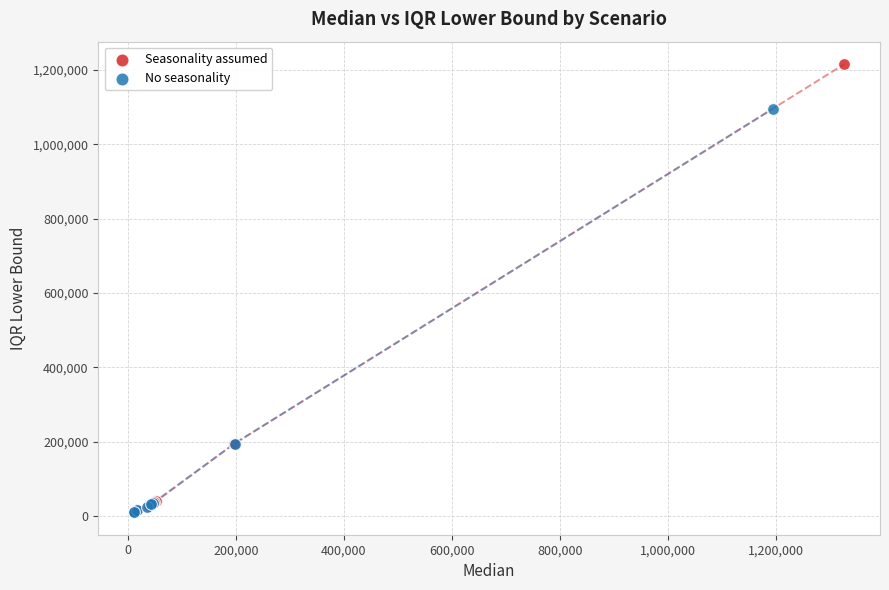

Which series has the widest spread of Y values?

Seasonality assumed